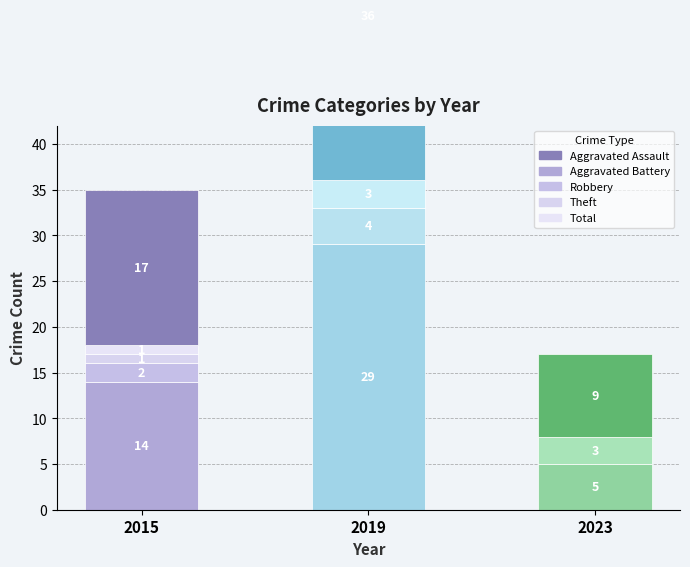

At which category is the sum across all series the highest?

2019